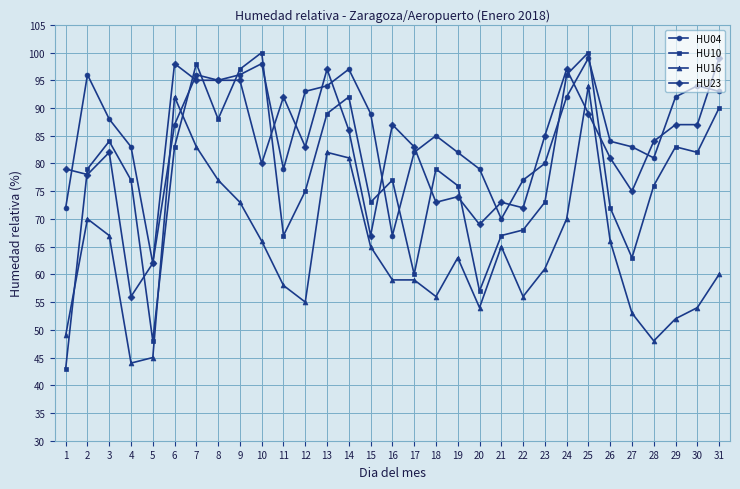

In HU04, how many points are higher than both neighbors (excluding endpoints)?

7